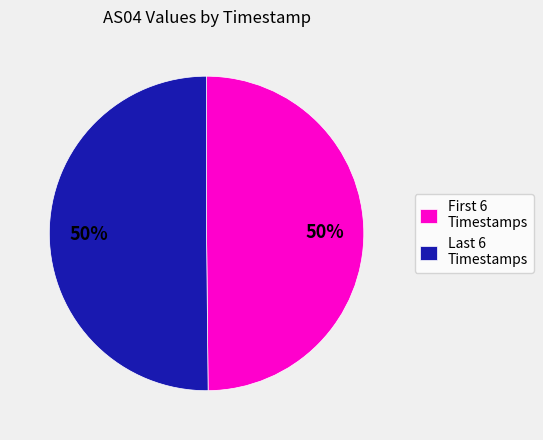

To the nearest percent, what is the average slice percentage?

50%